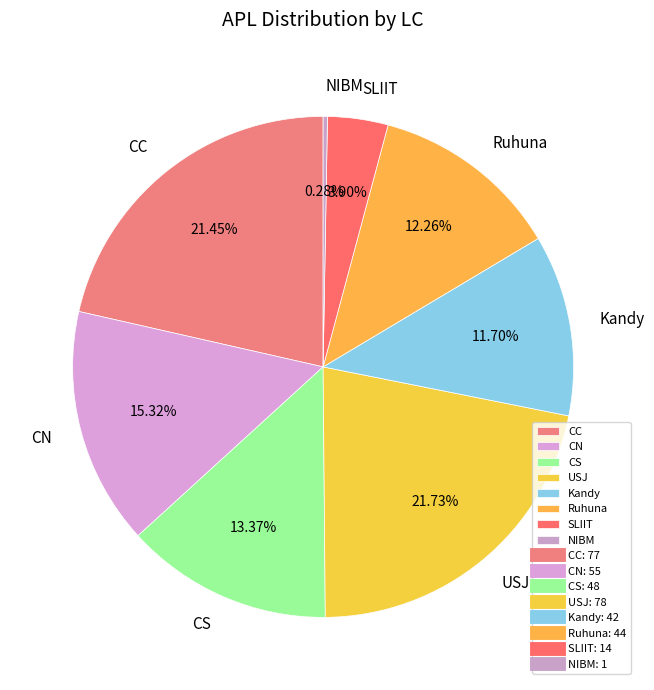

Does CN represent more than half of the total?

No